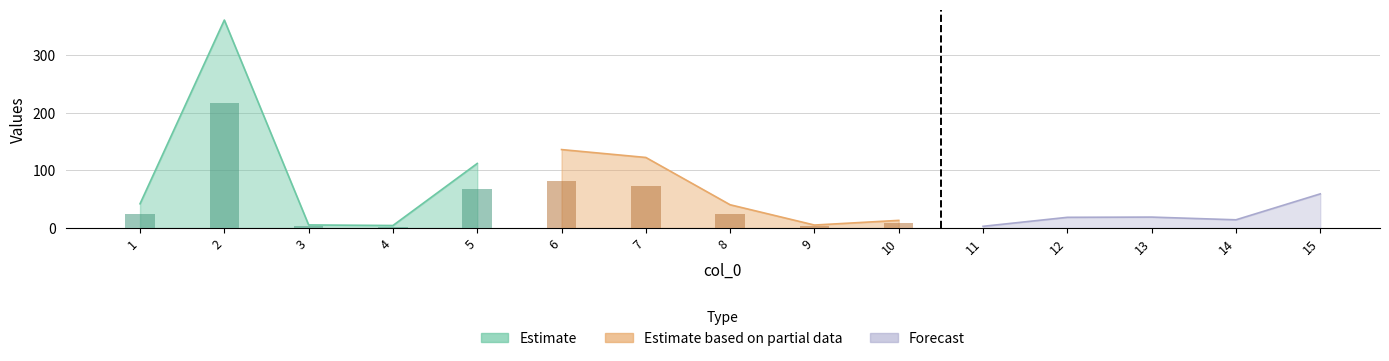

Rank the categories by value from lowest to highest.

11, 4, 9, 3, 10, 14, 12, 13, 8, 1, 15, 5, 7, 6, 2